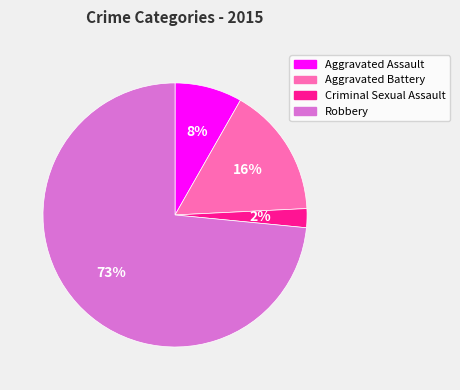

What is the majority slice?

Robbery